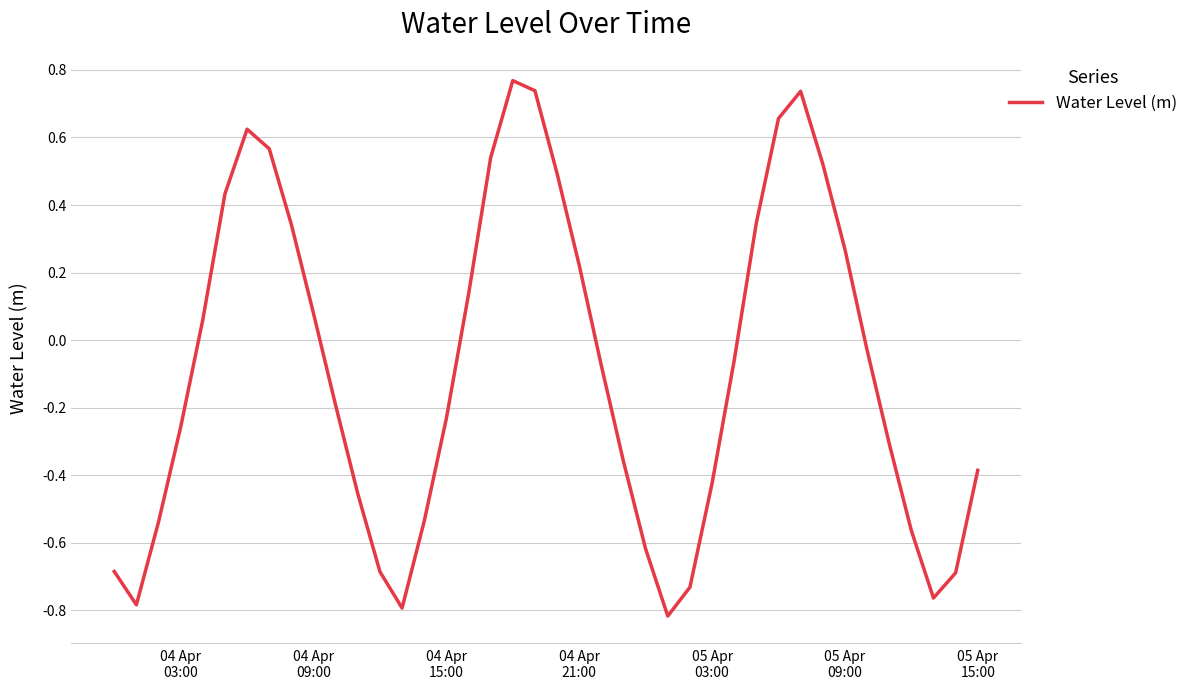

What is the difference between the maximum and minimum values?

1.6